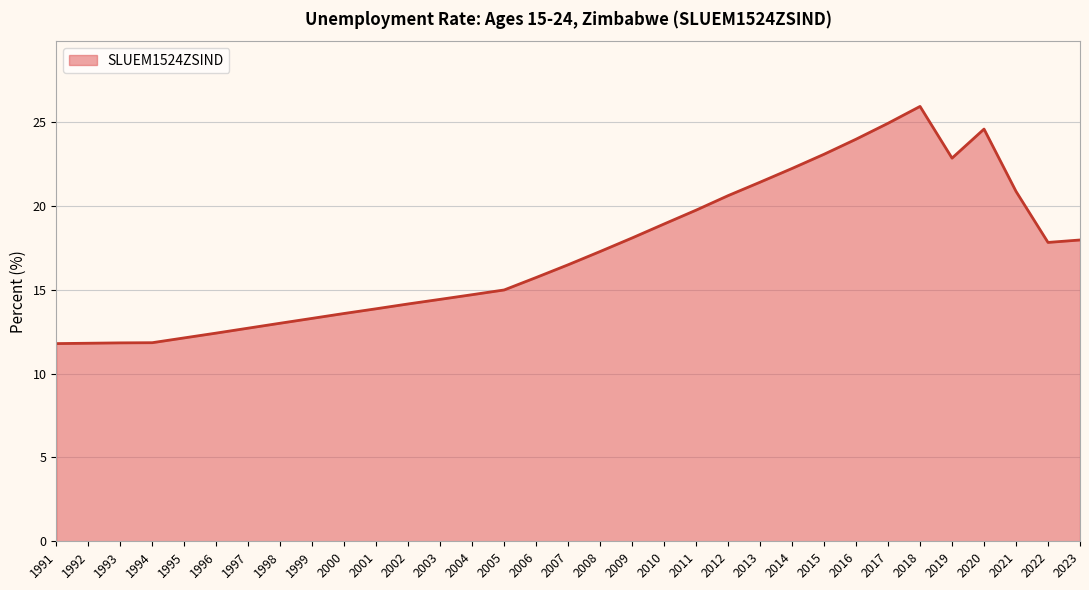

What is the sum of the values at 2005 and 2015?

38.1